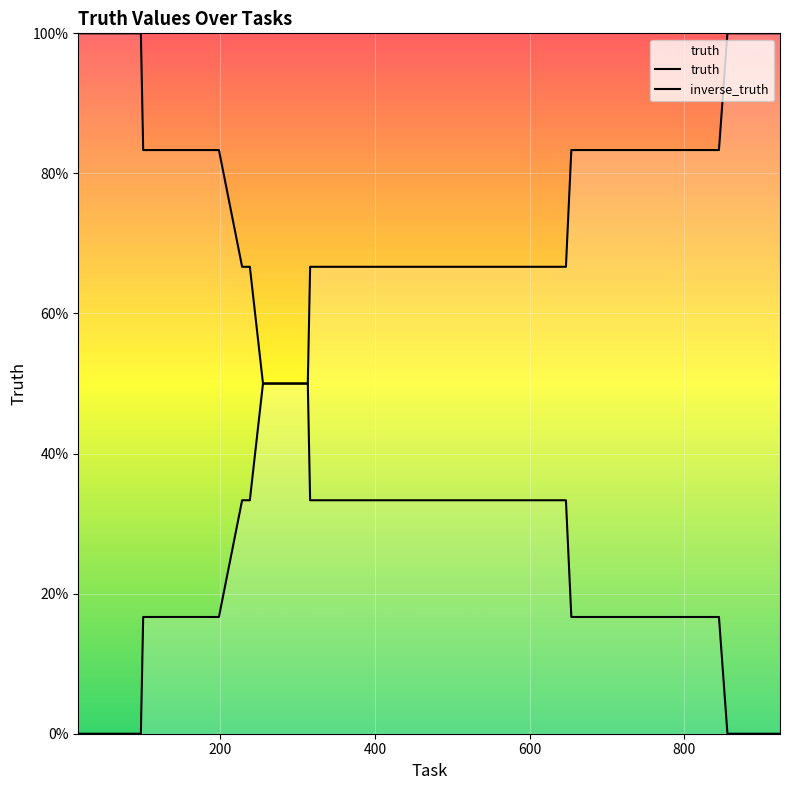

List the series in order of their peak value, highest first.

truth, inverse_truth